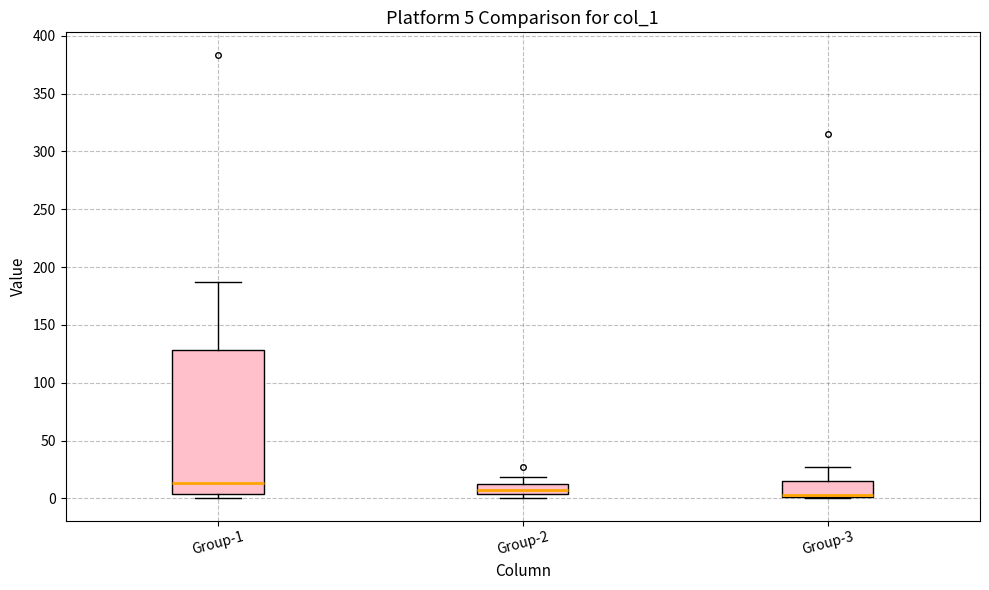

Which box's median line is the highest?

Group-1